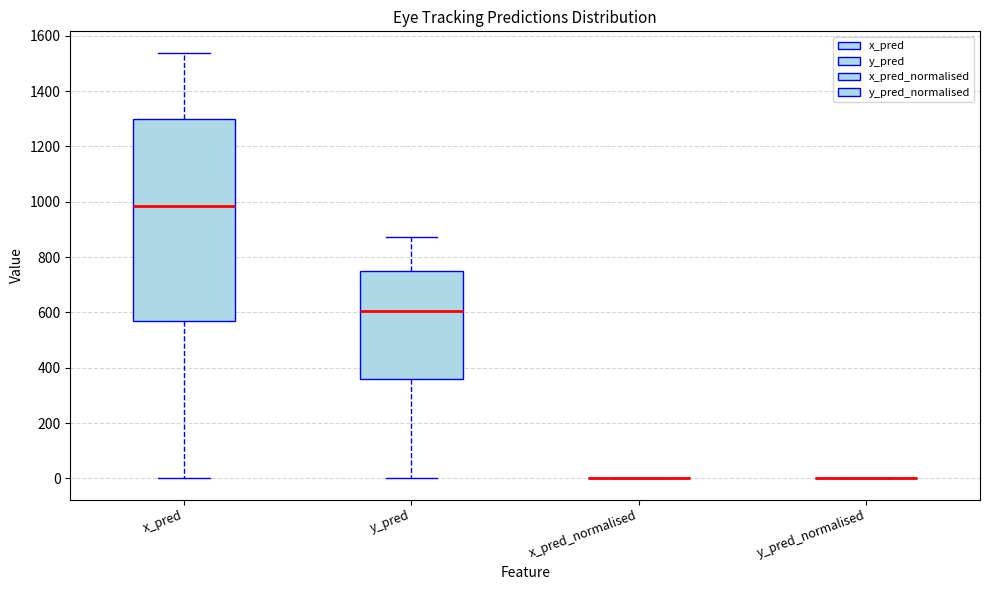

Where does the median line of the box for x_pred sit on the y-axis? The values are not printed on the chart, so give them approximately, as read against the axis.

980